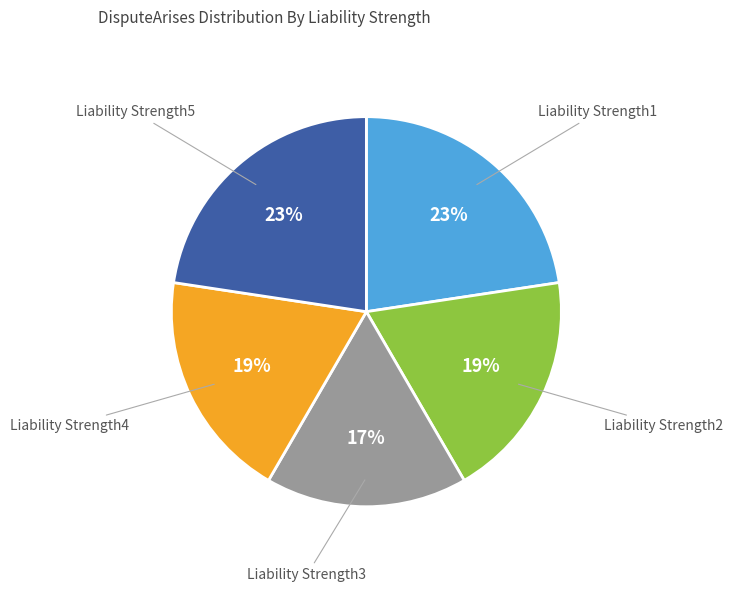

To the nearest percent, what is the difference between the largest and smallest slice percentages?

6%